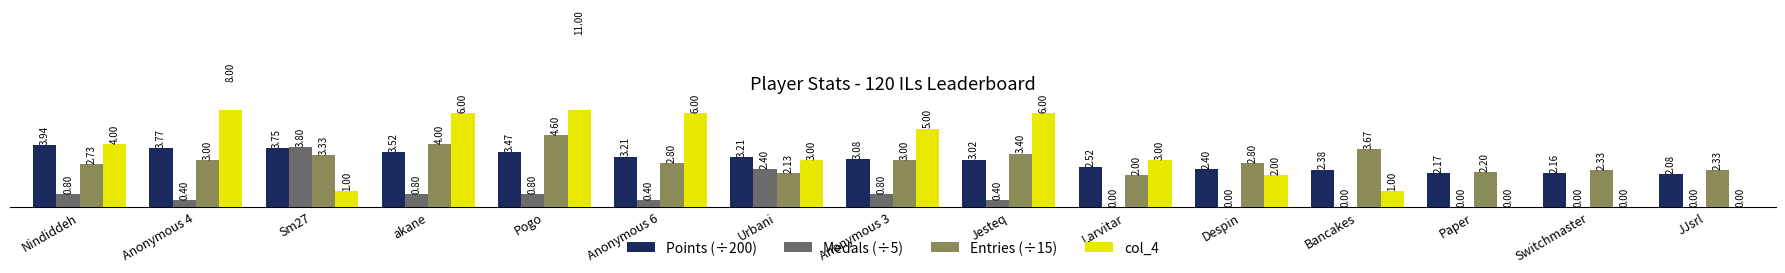

How many data points in Points (÷200) are less than 3?

6